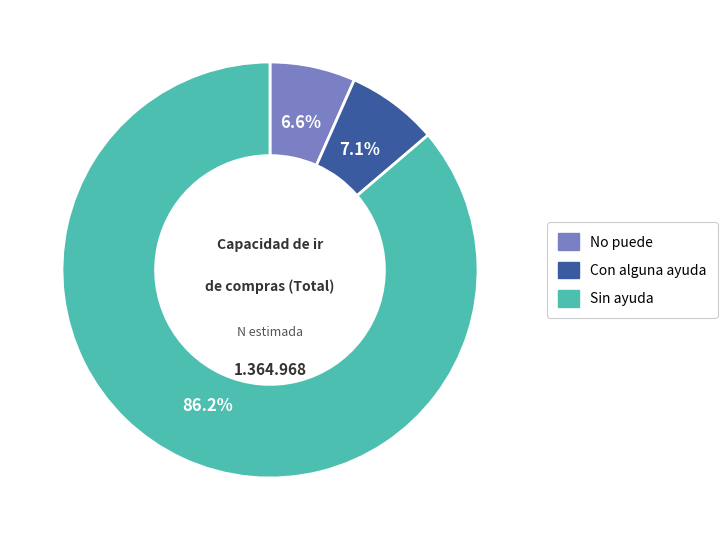

Which slice represents more than half of the pie?

Sin ayuda